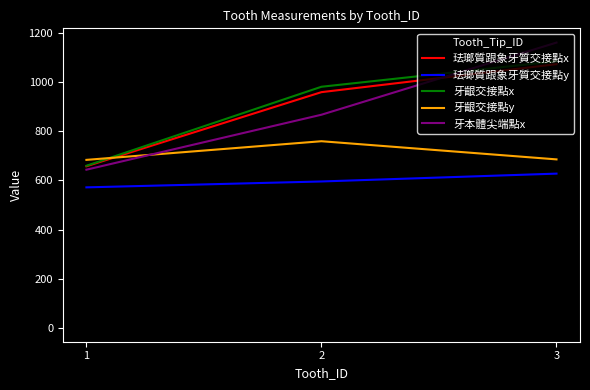

Between 1 and 2, which series saw the biggest shift?

牙齦交接點x